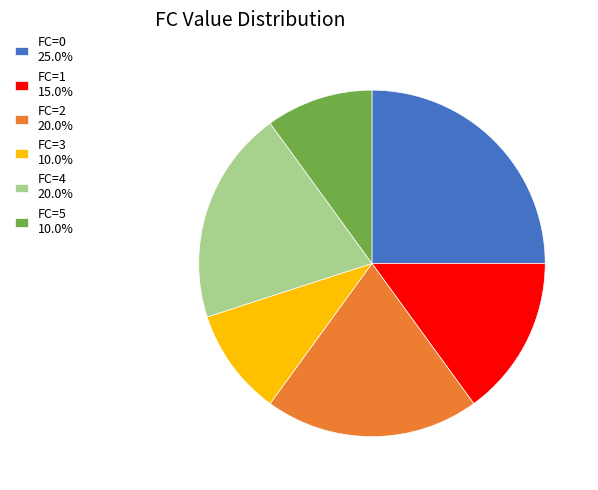

Is there a majority slice in this chart?

No